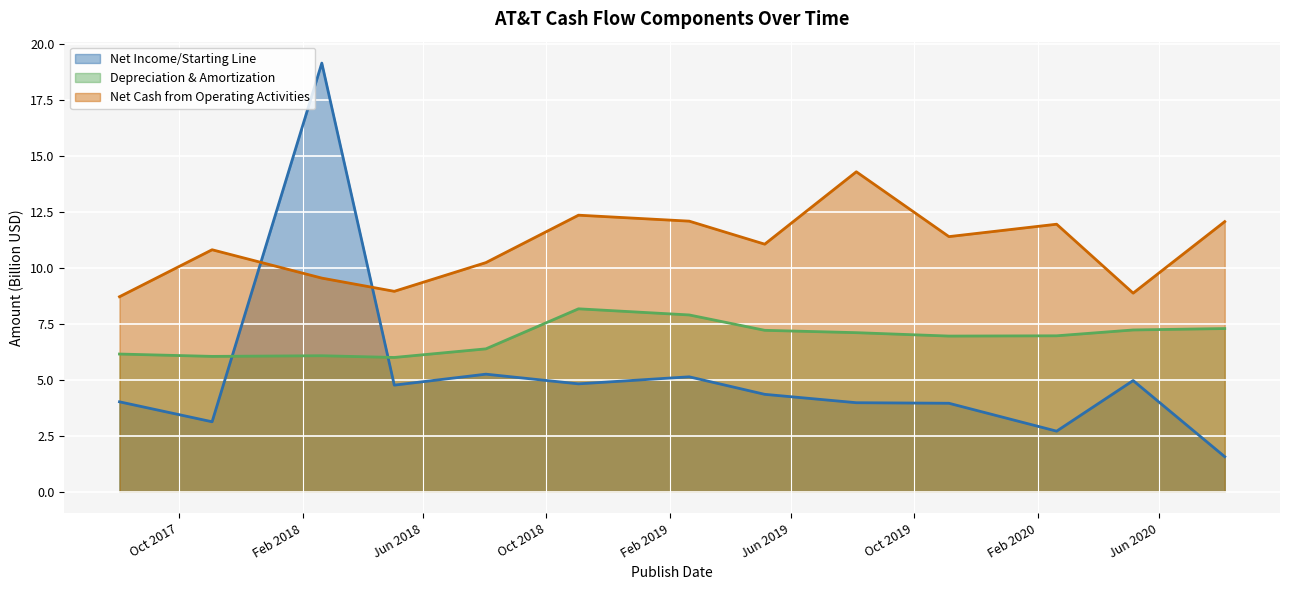

What is the sum of all Depreciation & Amortization values?

89.4